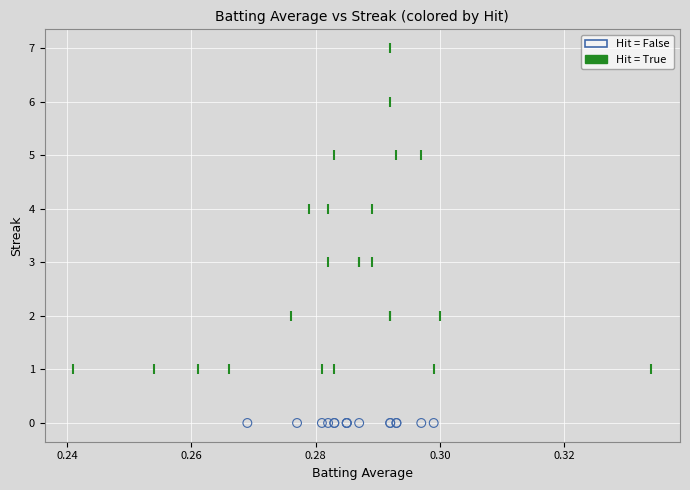

Which series contains the highest Y value?

Hit = True